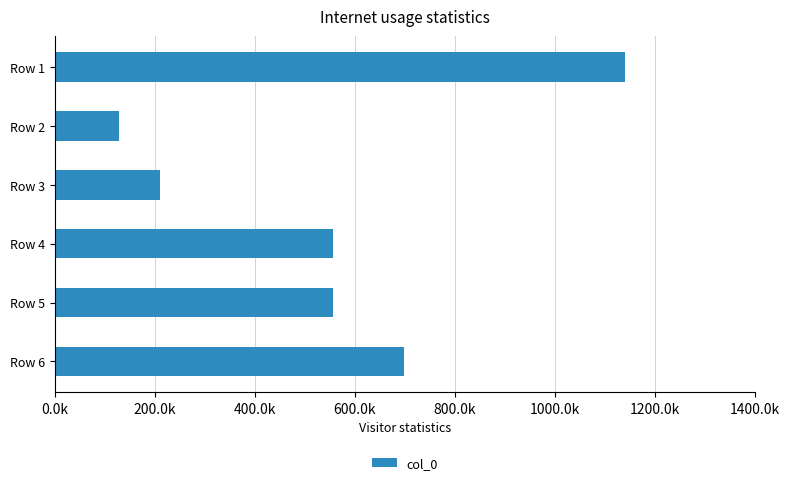

Are the bars horizontal?

Yes